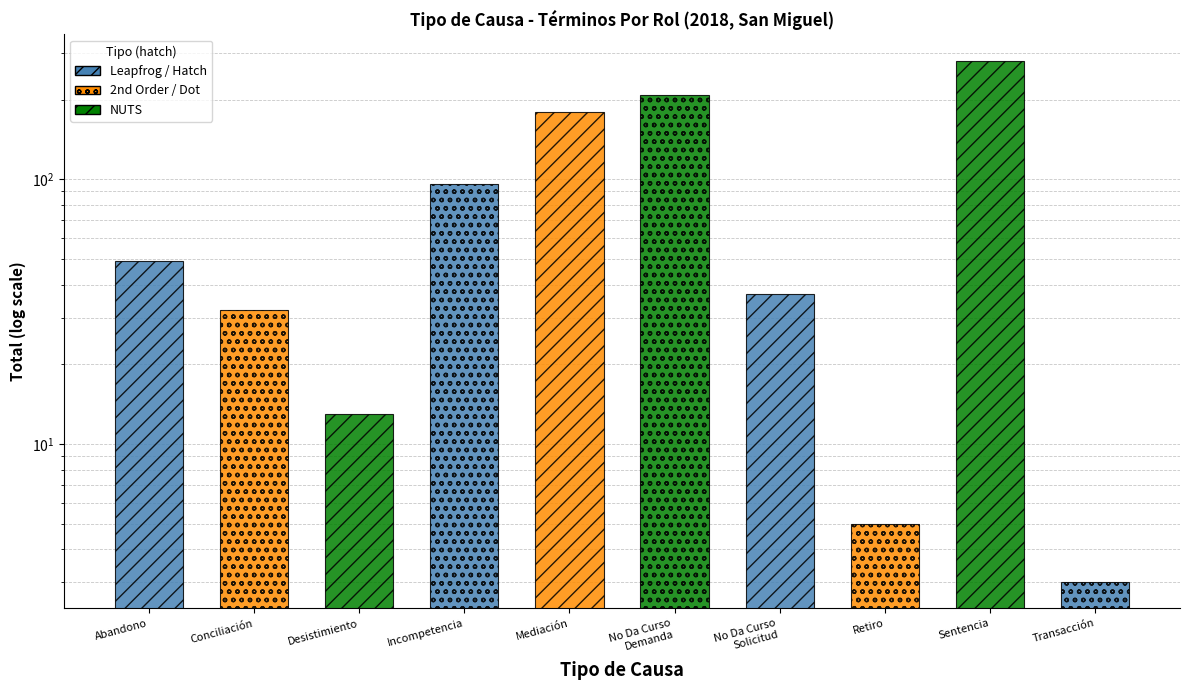

Which label corresponds to the smallest value in the chart?

Transacción